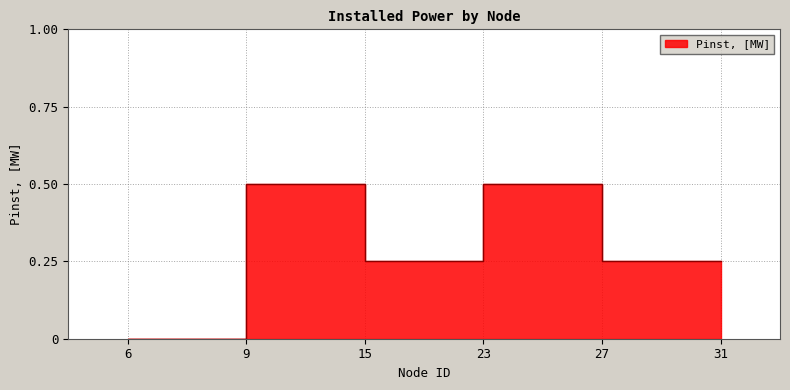

The value at 9 is 0.2. True or false?

False